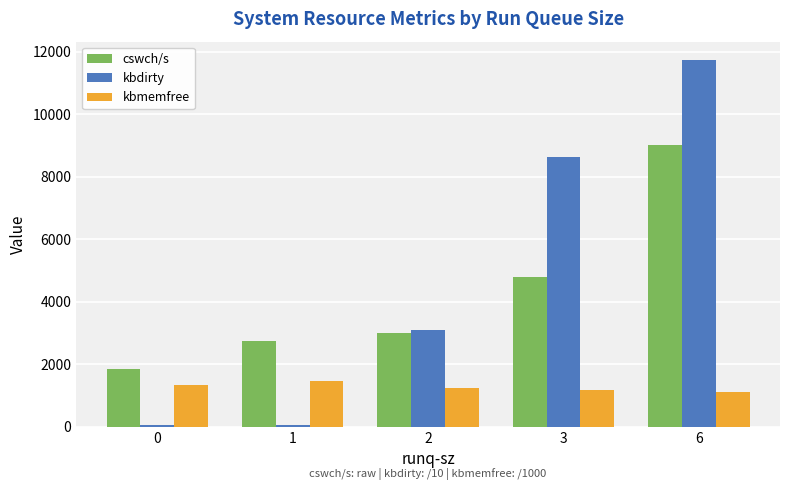

What is the maximum value shown in the chart?

11740.4